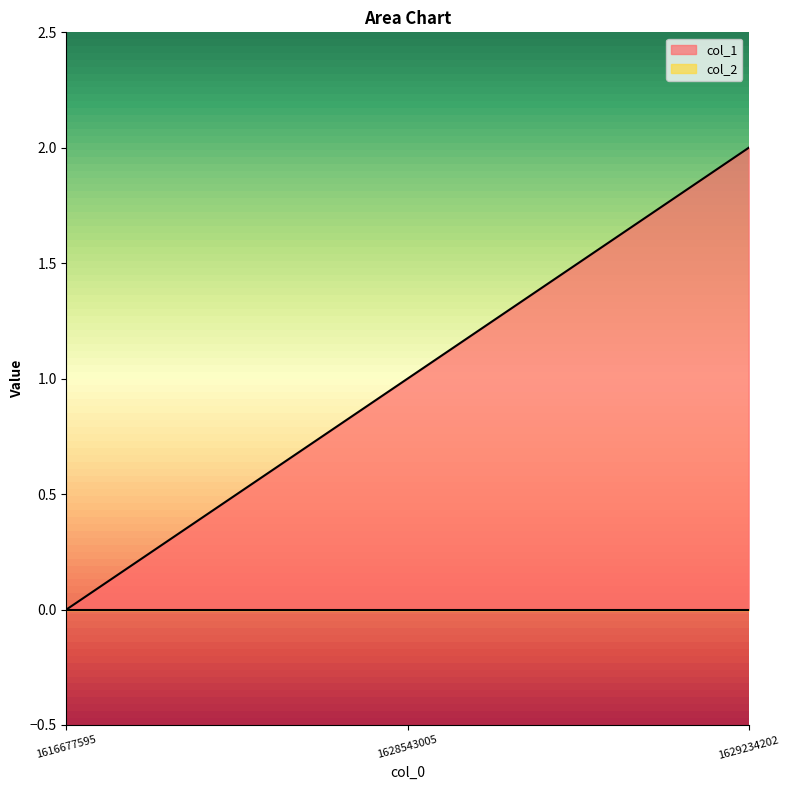

Approximately how many times larger is the value at 1629234202 compared to 1628543005?

2.0